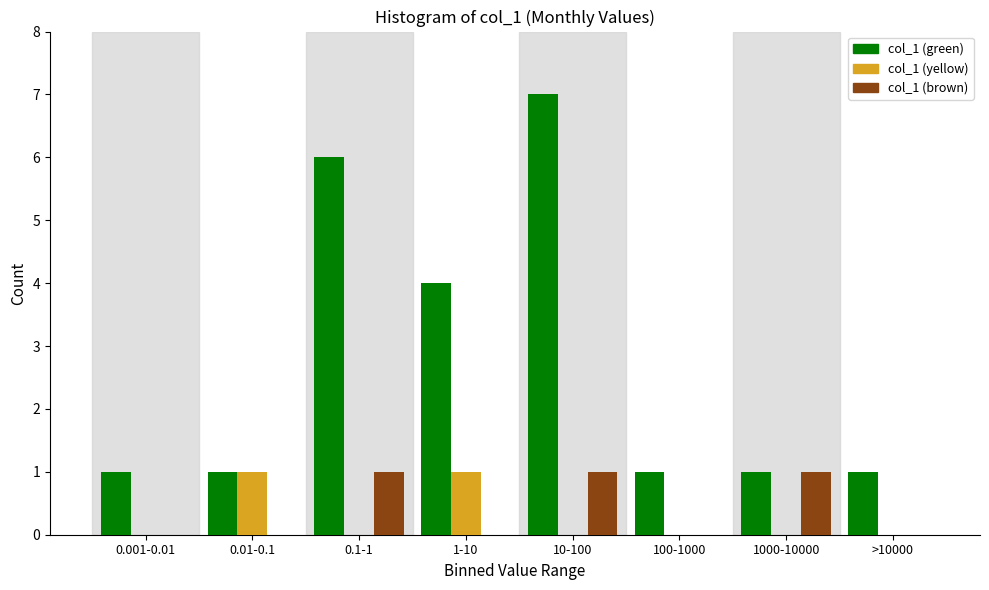

Reading left to right, transcribe all the data shown in this chart.

col_1 (green): 0.001-0.01=1	0.01-0.1=1	0.1-1=6	1-10=4	10-100=7	100-1000=1	1000-10000=1	>10000=1
col_1 (yellow): 0.001-0.01=0	0.01-0.1=1	0.1-1=0	1-10=1	10-100=0	100-1000=0	1000-10000=0	>10000=0
col_1 (brown): 0.001-0.01=0	0.01-0.1=0	0.1-1=1	1-10=0	10-100=1	100-1000=0	1000-10000=1	>10000=0